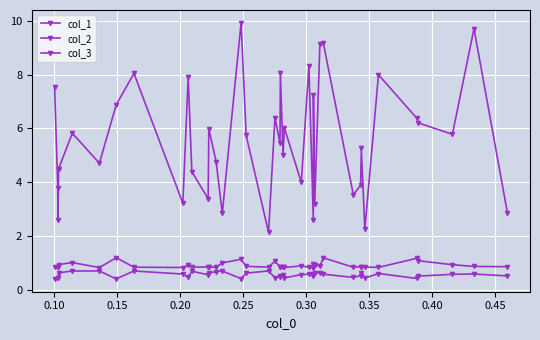

What is the value of the col_2 point at the 34th from the left?

2.2